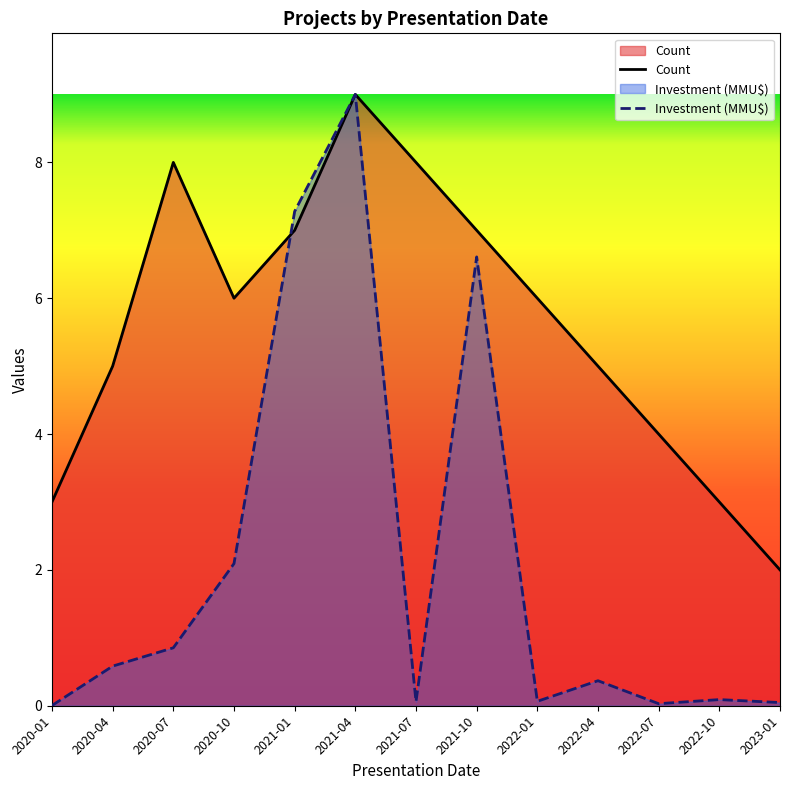

Where do Count and Investment (MMU$) first cross each other?

2020-10 and 2021-01